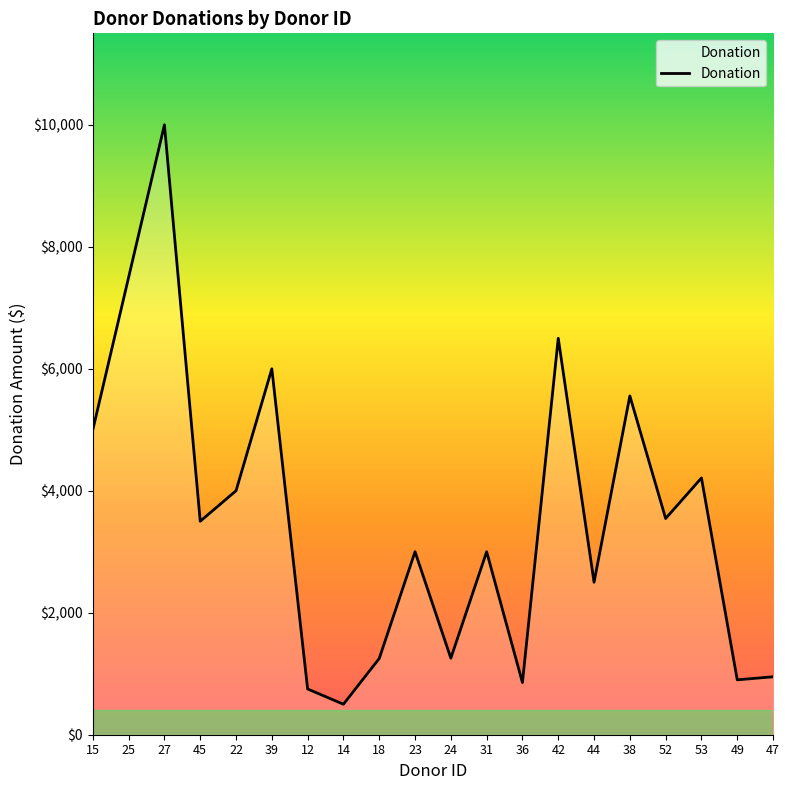

What is the approximate value at 18?

1250